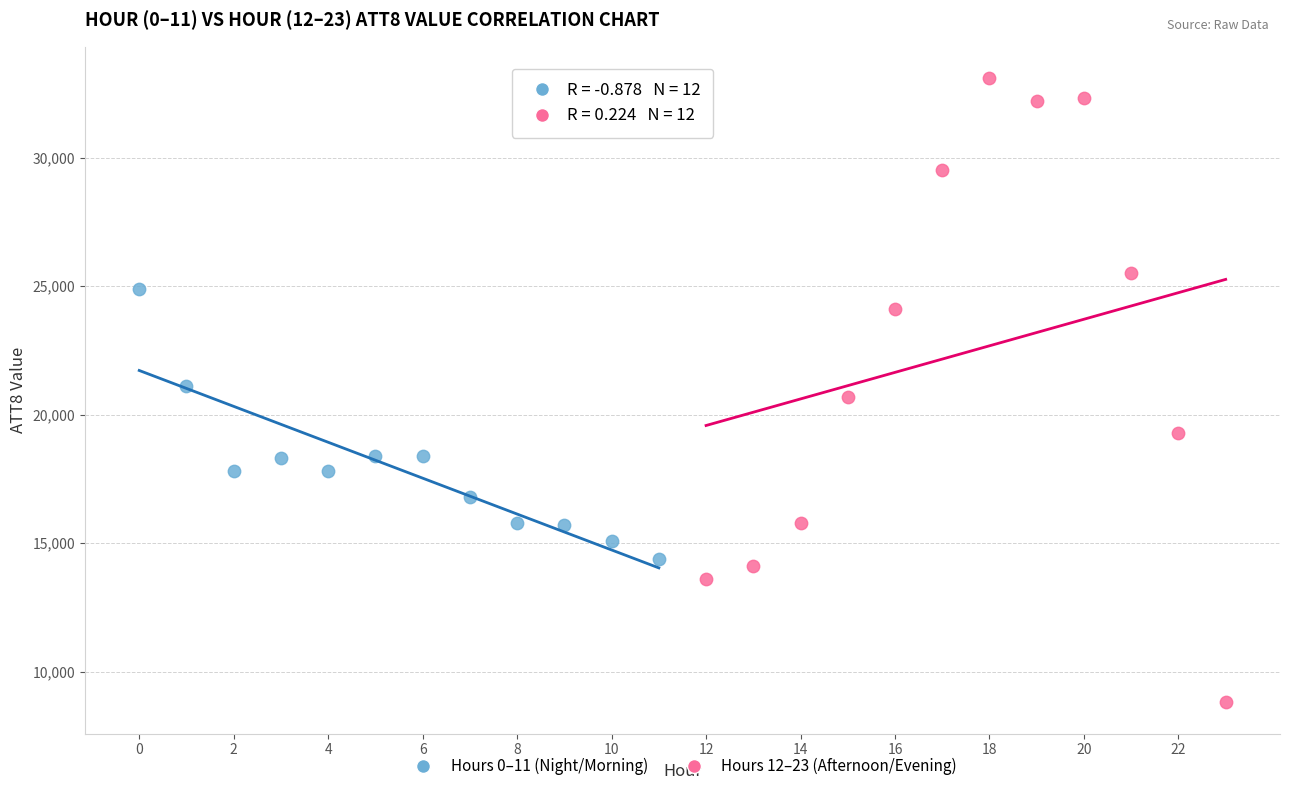

Which series reaches the maximum Y coordinate?

Hours 12–23 (Afternoon/Evening)